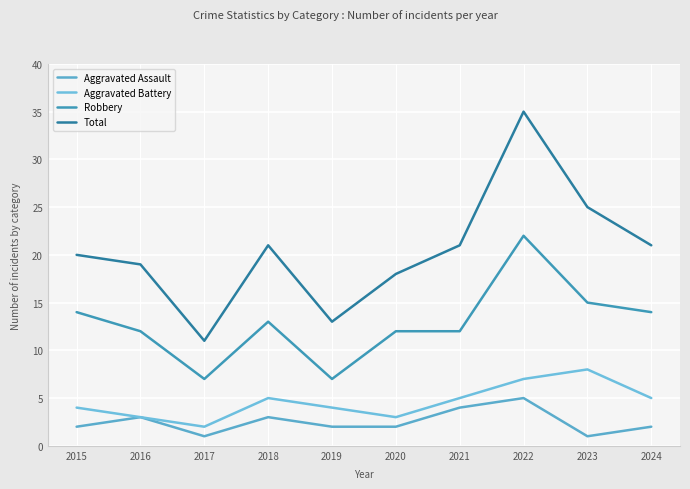

What is the difference between the Aggravated Battery values at 2020 and 2023?

5